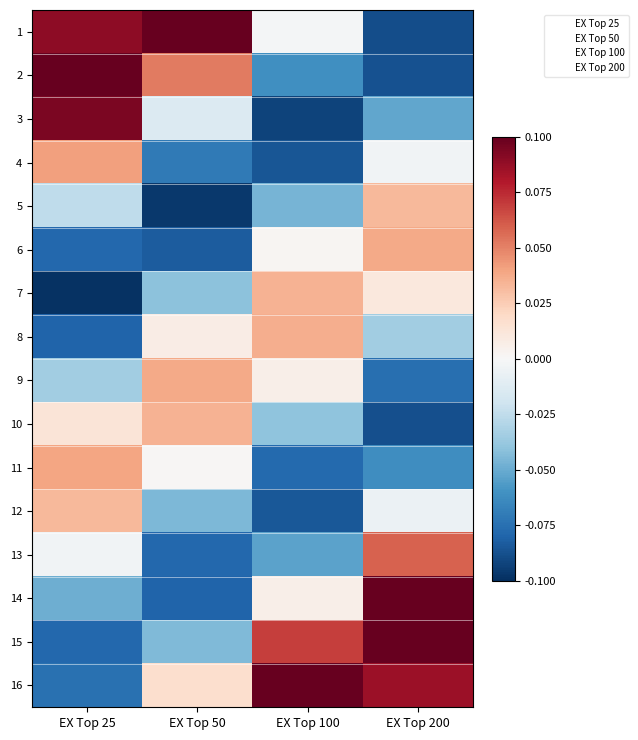

Count the number of categories in the chart.

4